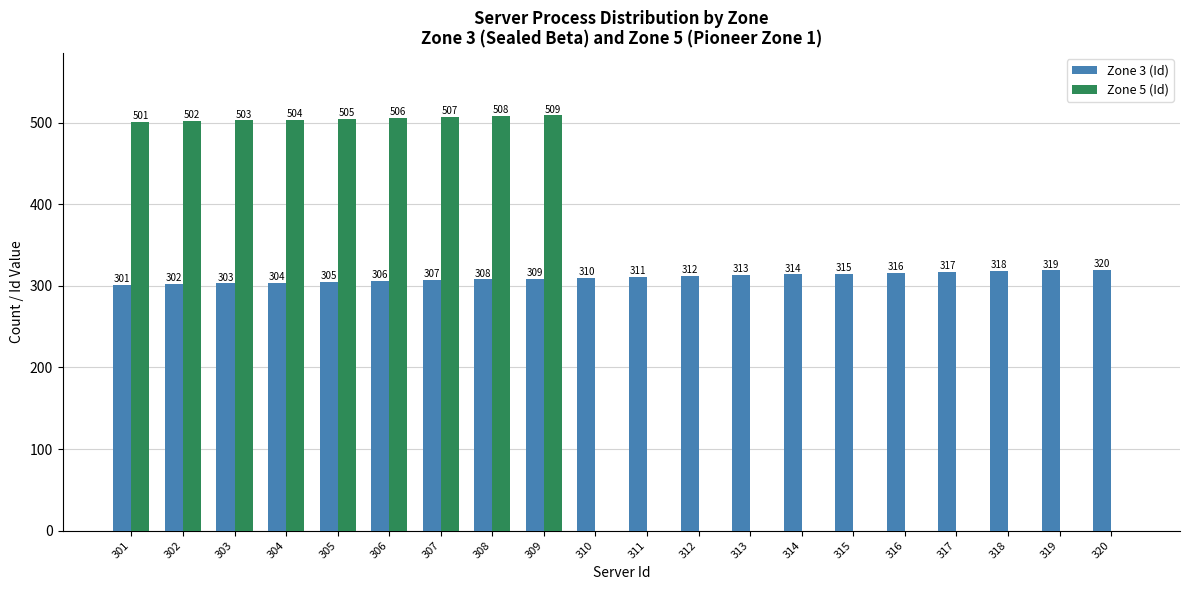

What is the greatest value displayed?

509